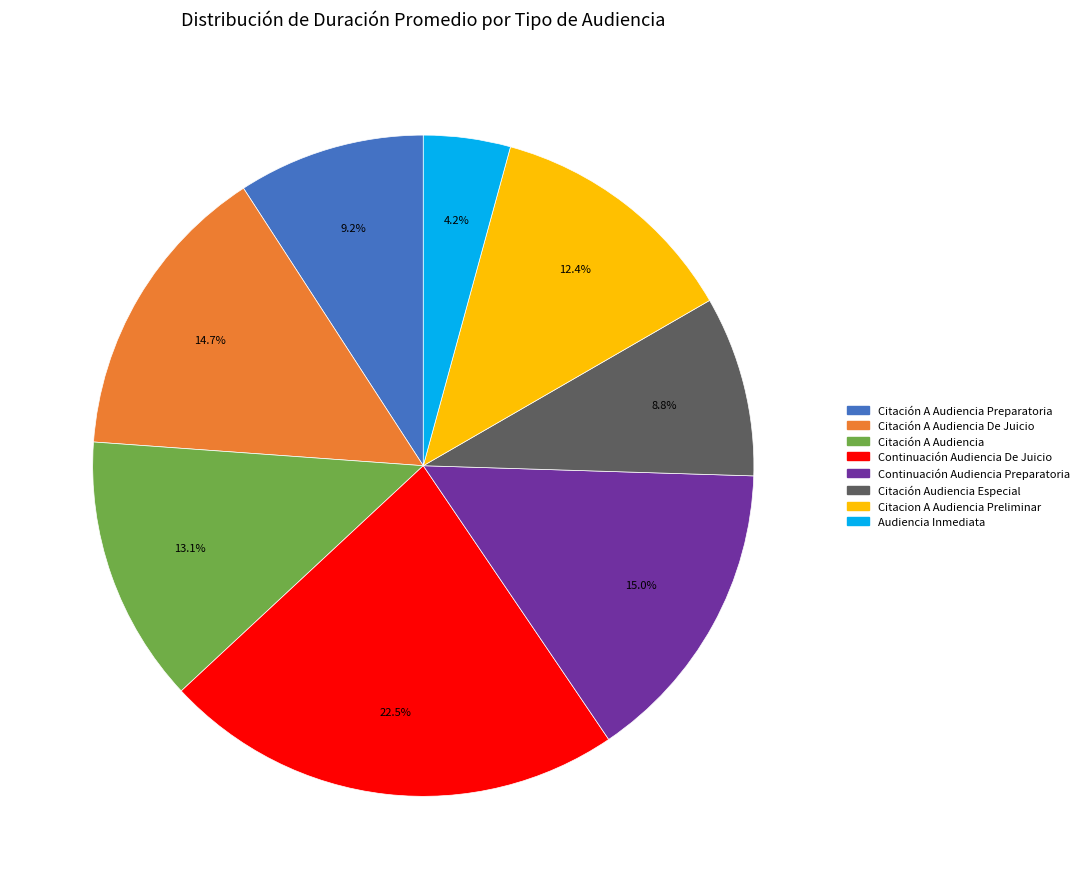

Does any single category account for the majority?

No